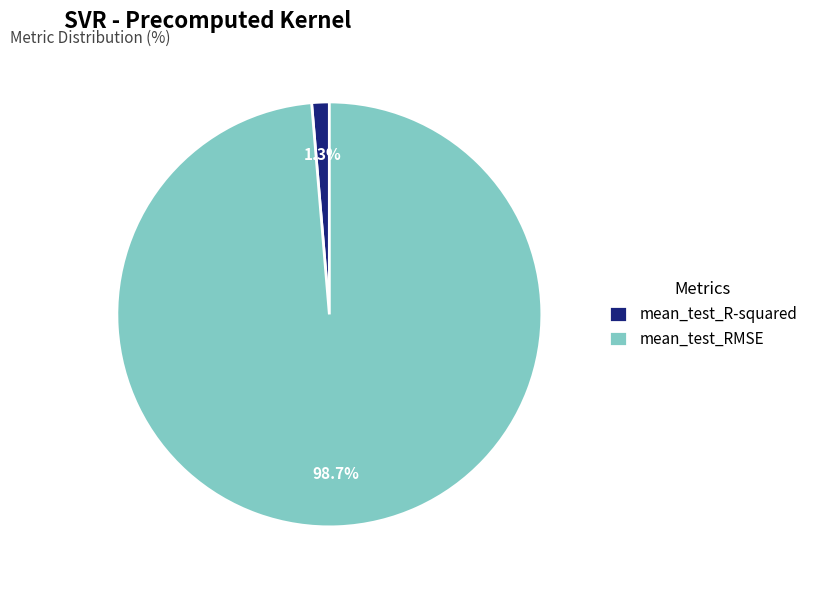

Does any single category account for the majority?

Yes